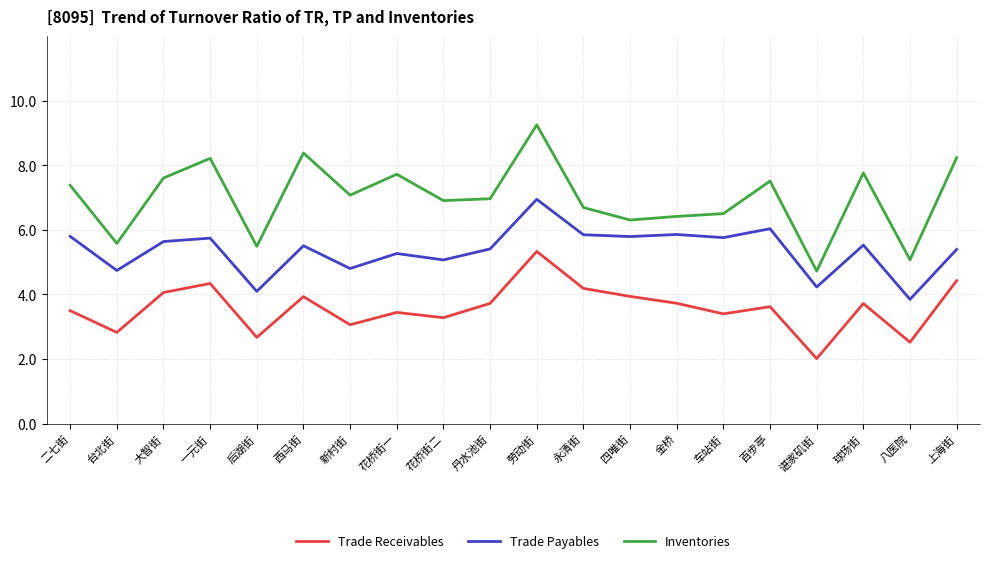

At how many categories does at least one series exceed 3?

20